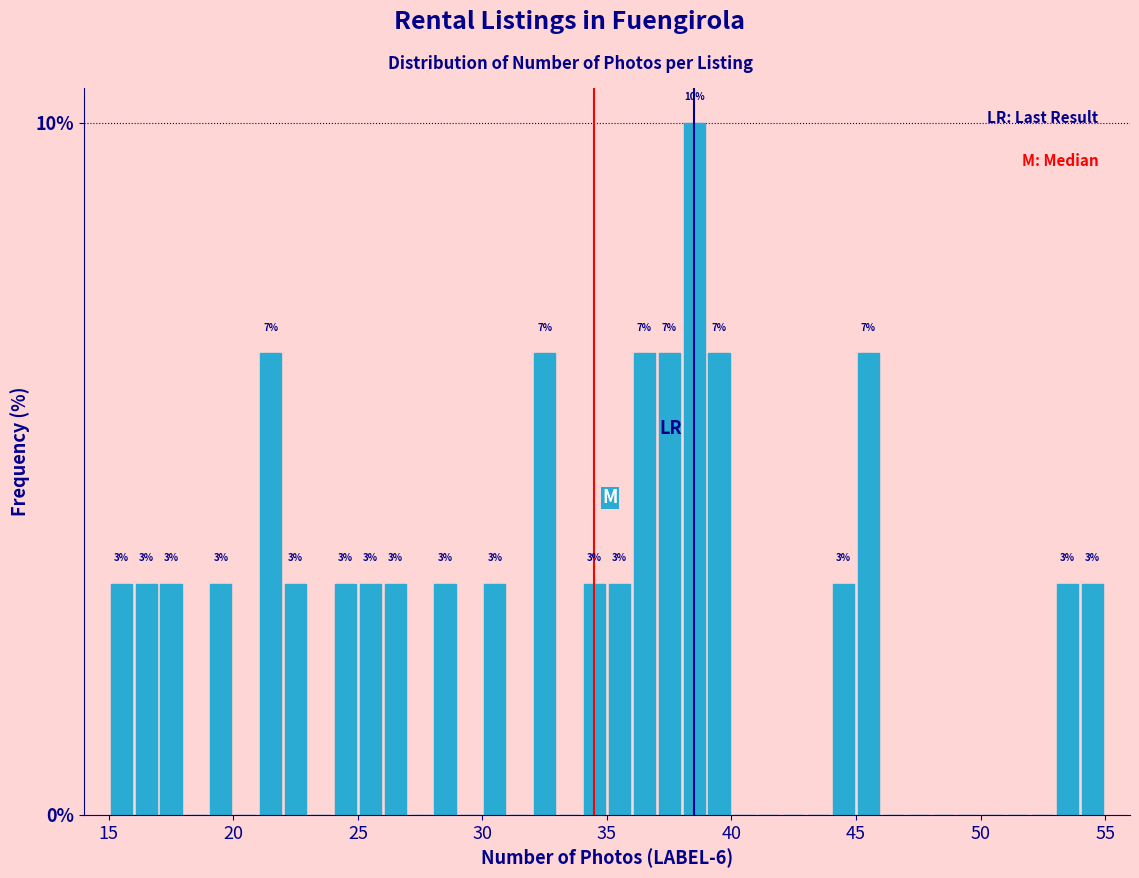

Read against the x-axis, roughly where is the centre of the tallest bar?

38.5